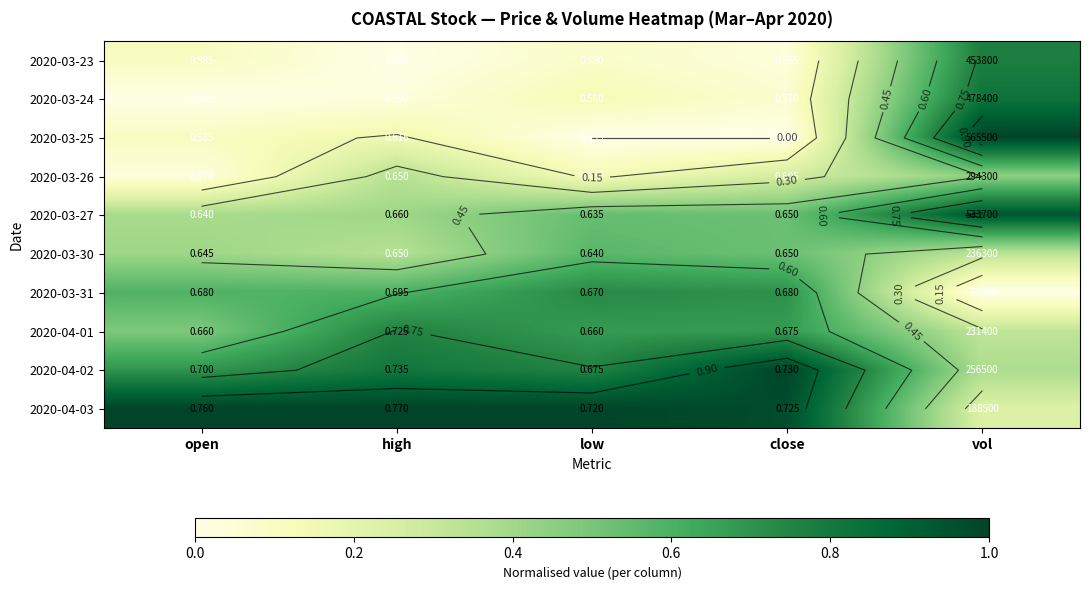

What is the difference between the 2020-03-24 values at close and vol?

0.8